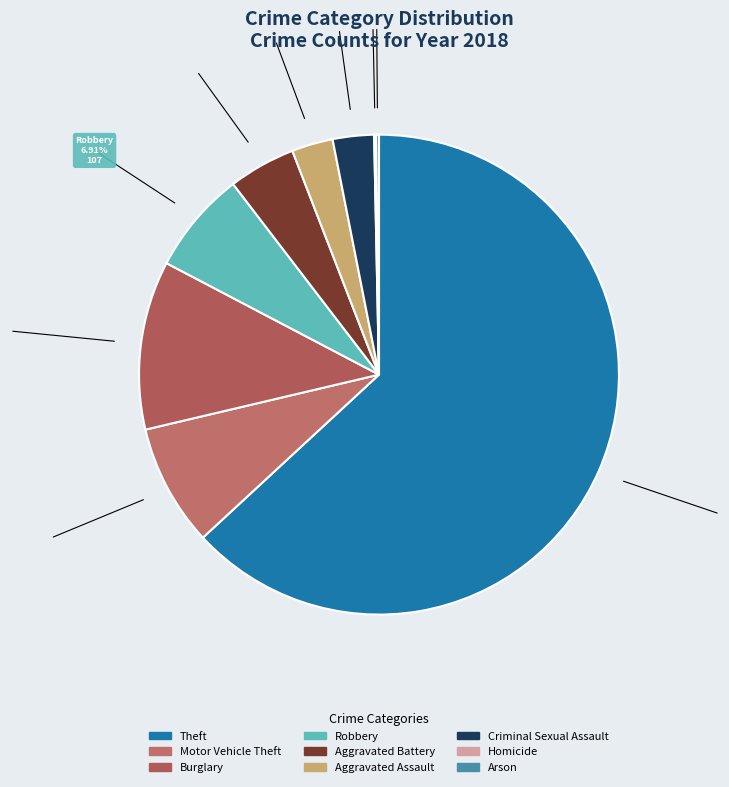

Is there a majority slice in this chart?

Yes